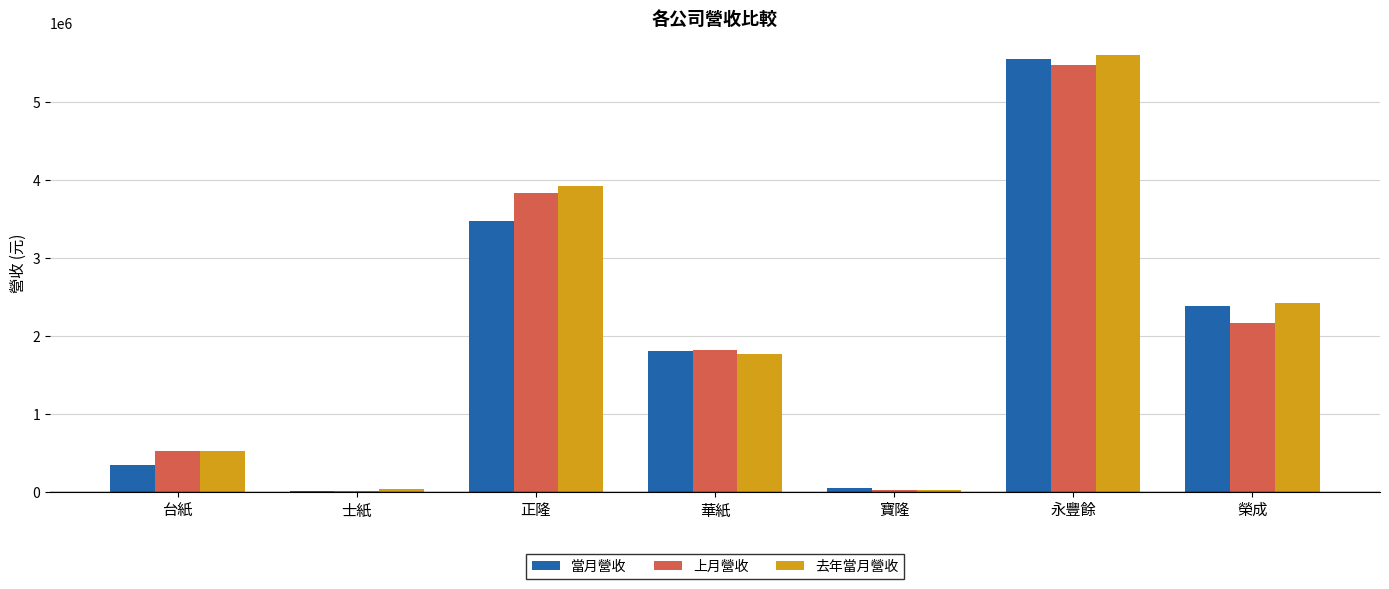

Which series changed the most between 寶隆 and 永豐餘?

去年當月營收